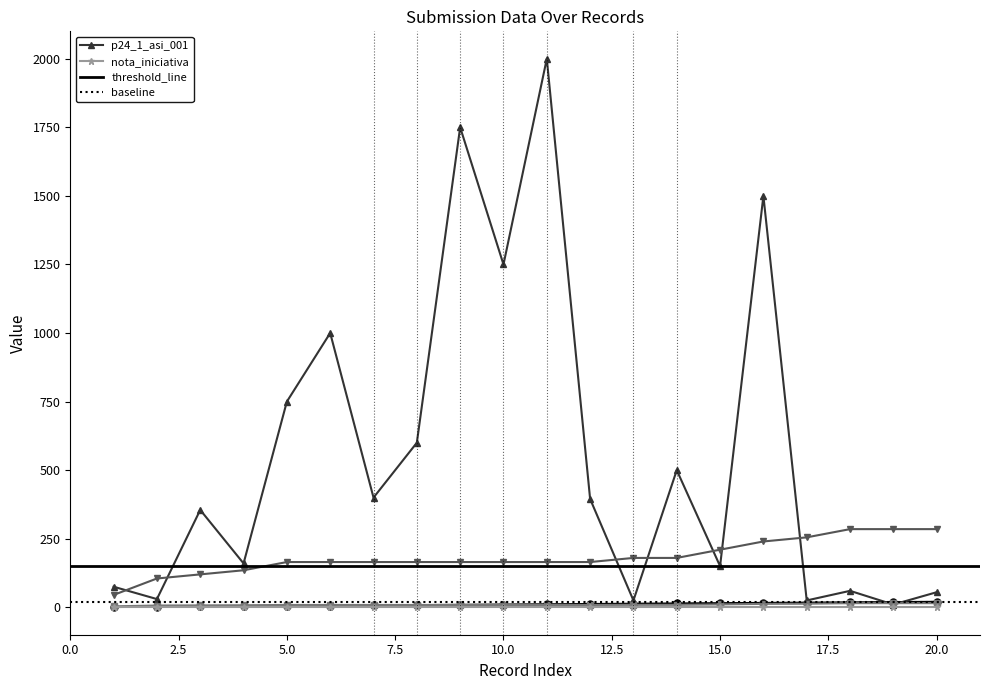

What is the difference between the _submission__id values at 19 and 14?

6.0